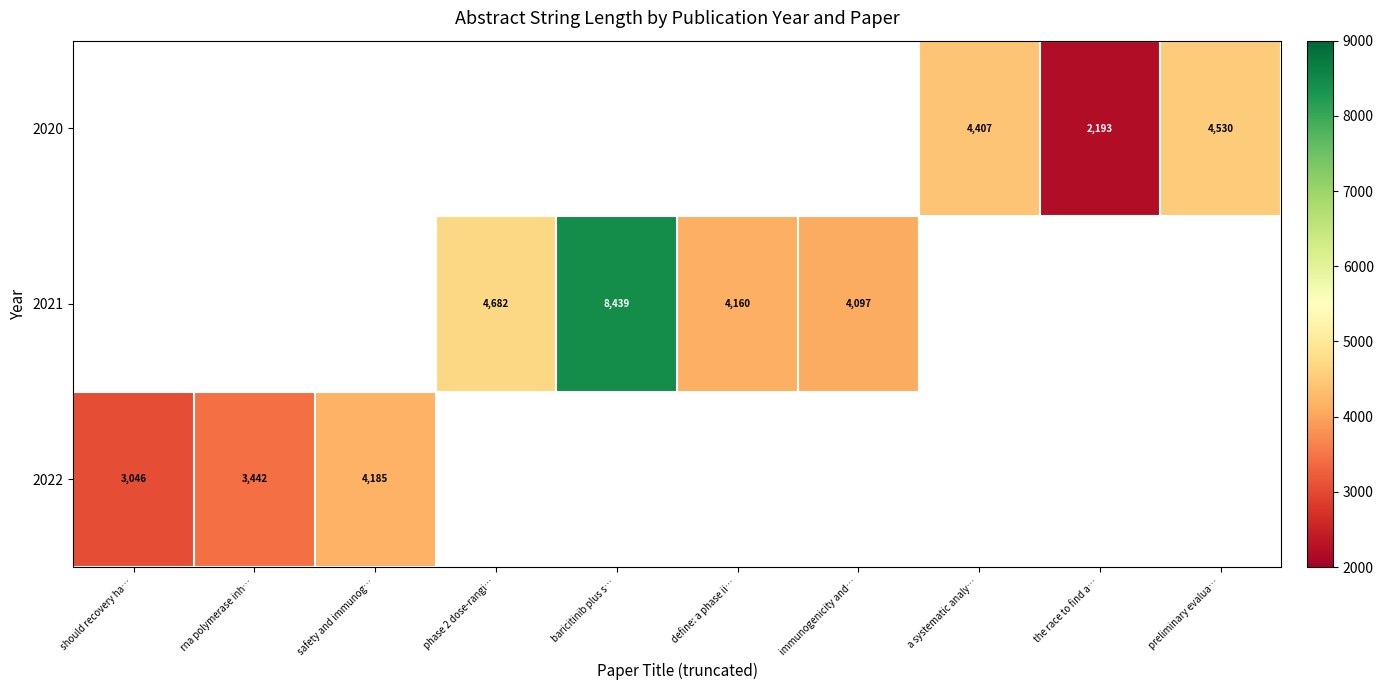

The value of 2020 at preliminary evalua… is 2477. True or false?

False